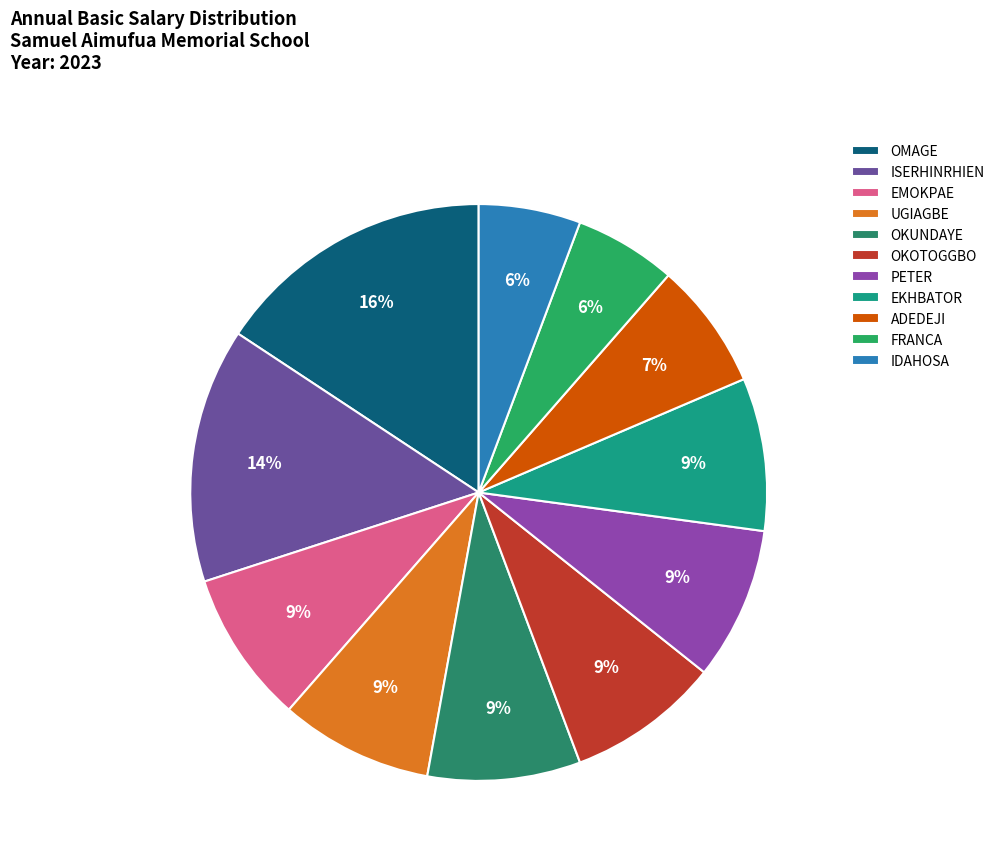

Which has a higher value, OKOTOGGBO or UGIAGBE?

OKOTOGGBO